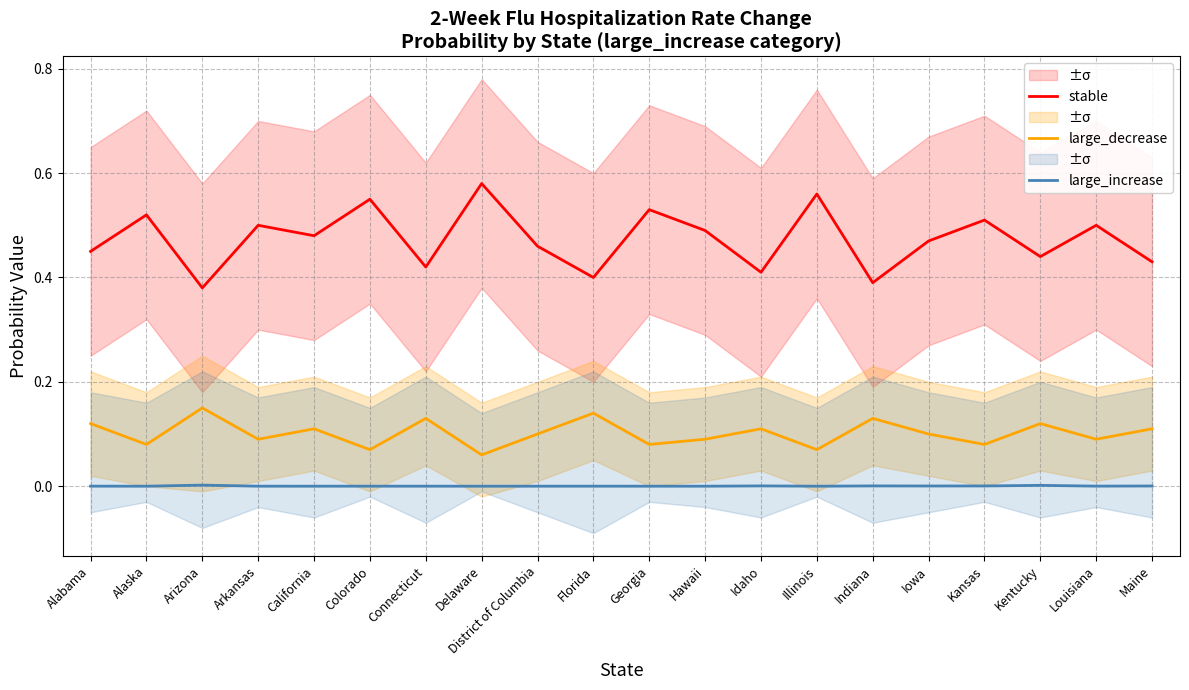

The stable series shows 0.6 at Maine. True or false?

False